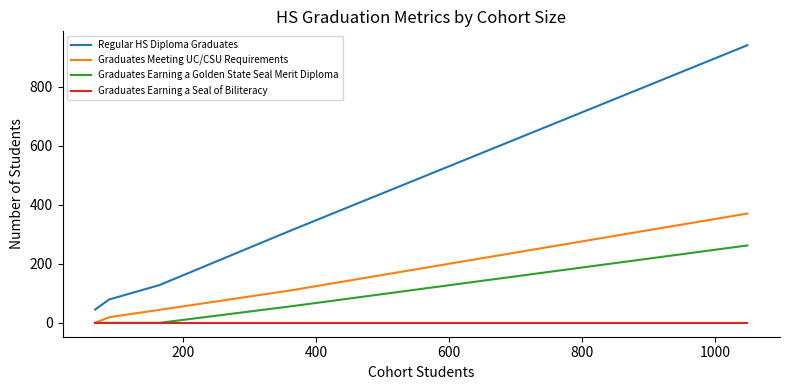

List the series in order of their peak value, highest first.

Regular HS Diploma Graduates, Graduates Meeting UC/CSU Requirements, Graduates Earning a Golden State Seal Merit Diploma, Graduates Earning a Seal of Biliteracy